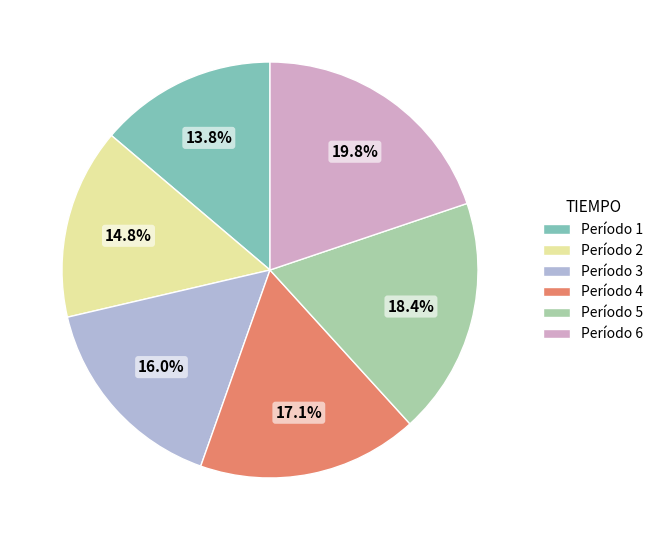

Is there any slice that represents more than half of the pie?

No